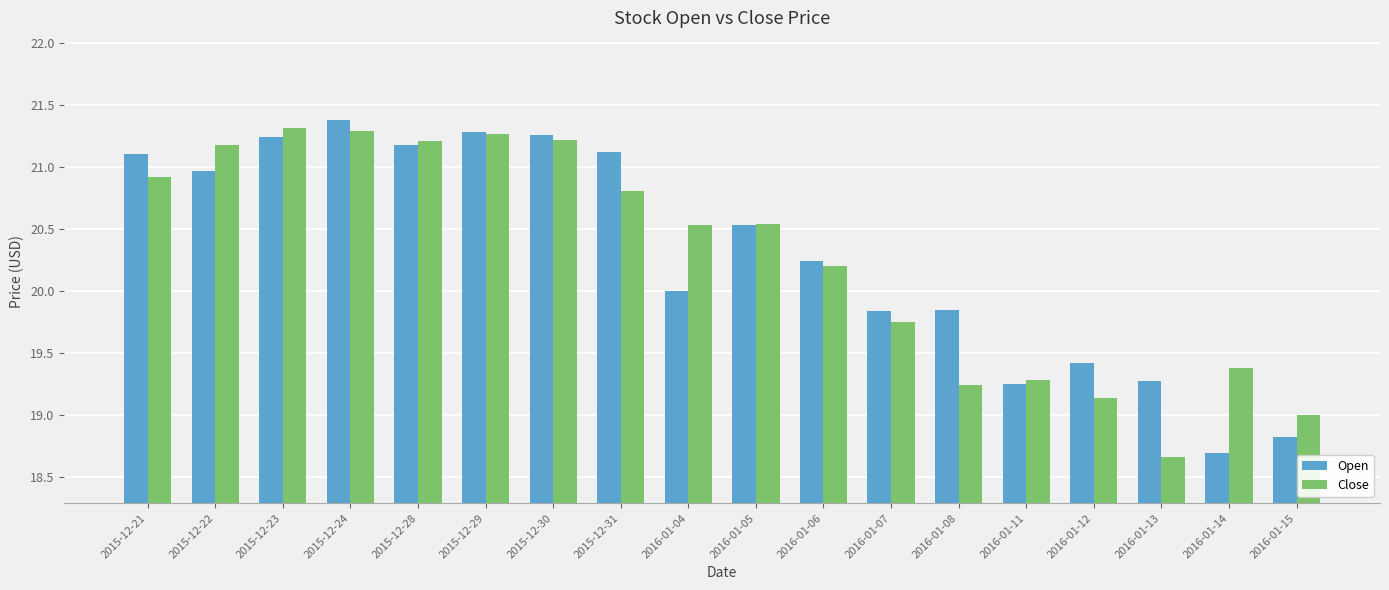

What is the sum of the Open values at 2015-12-28 and 2016-01-14?

39.9